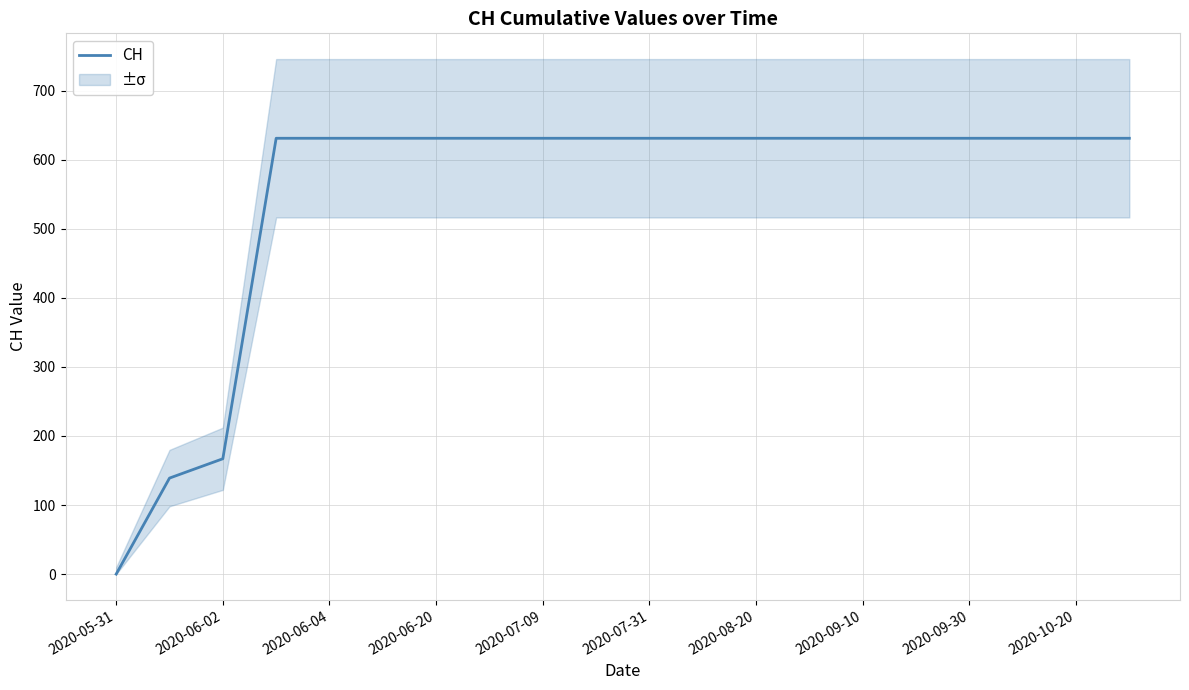

How many positive values are there?

19